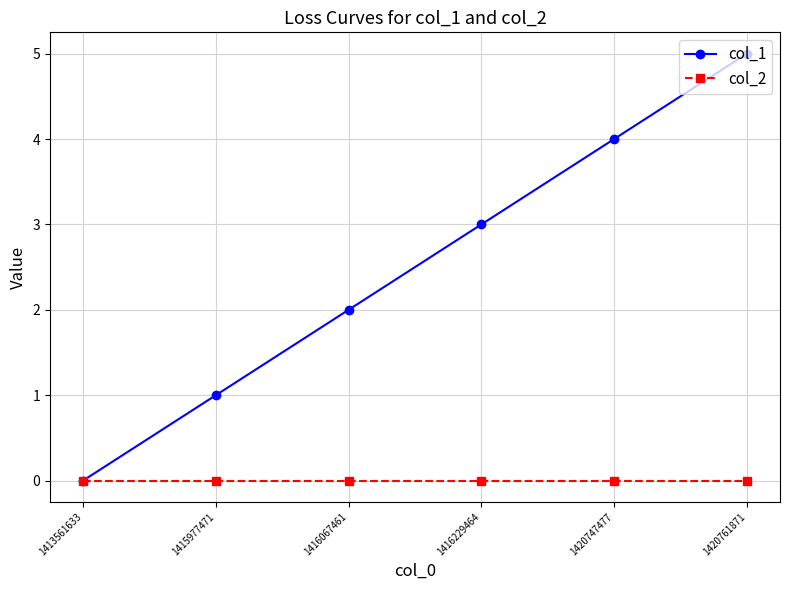

Which series has the largest range (max minus min)?

col_1